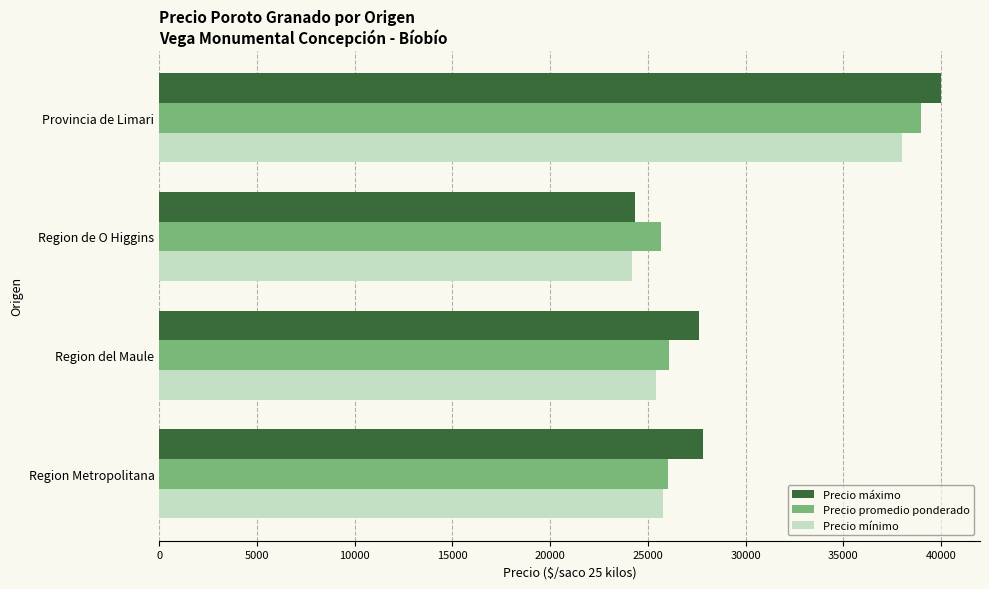

Which series has the largest total across all categories?

Precio máximo